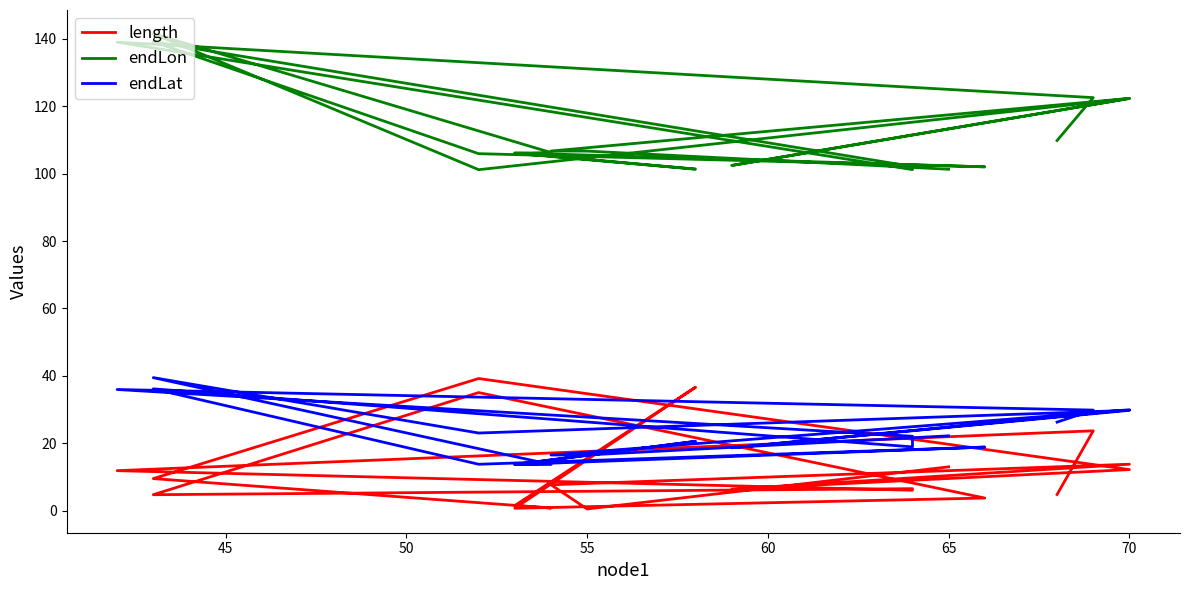

True or false: endLat has a value of 13.9 at 55.

False